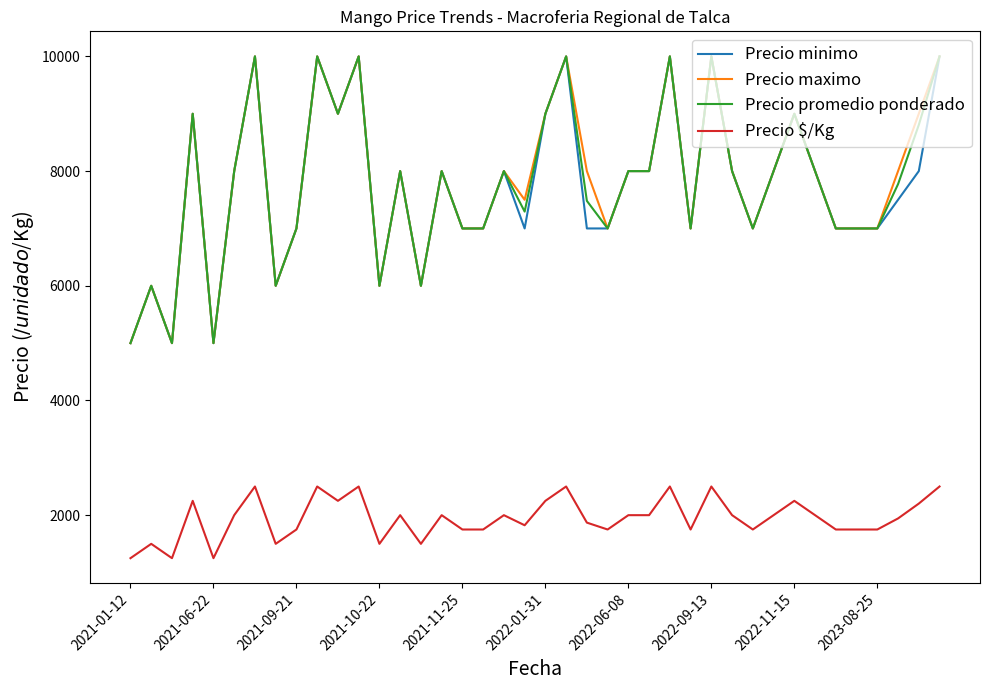

How many lines are shown in the chart?

4